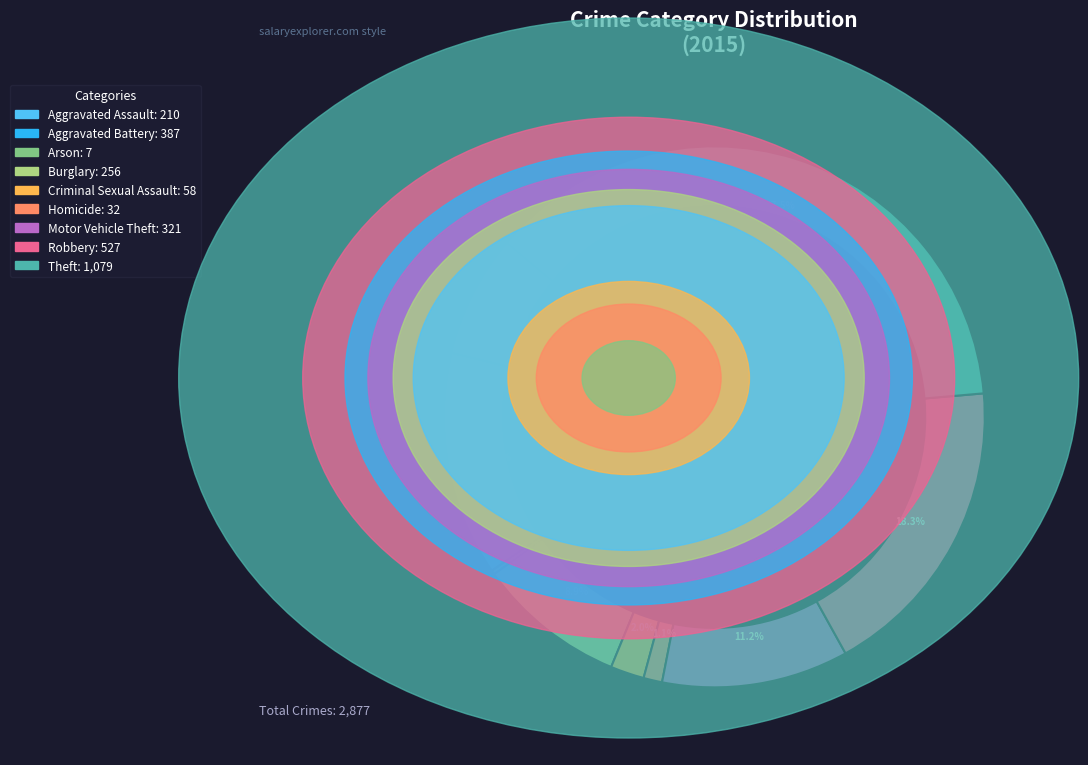

To the nearest percent, what percentage of the pie is Robbery?

18%